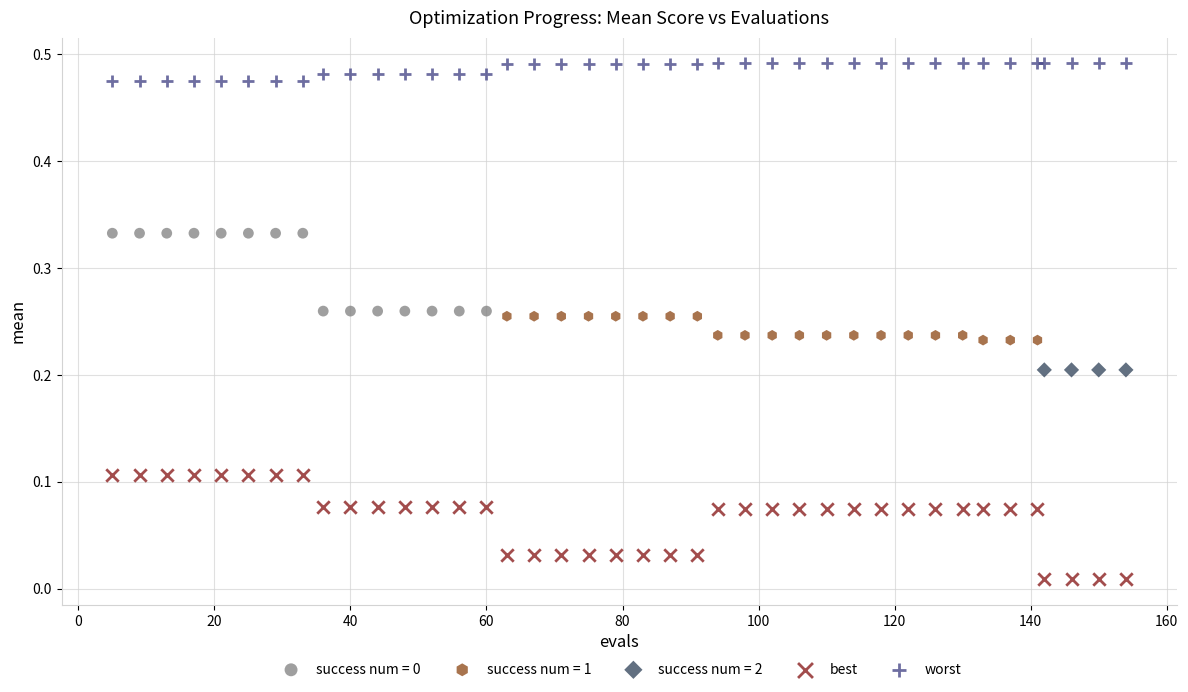

Which series reaches the maximum Y coordinate?

worst